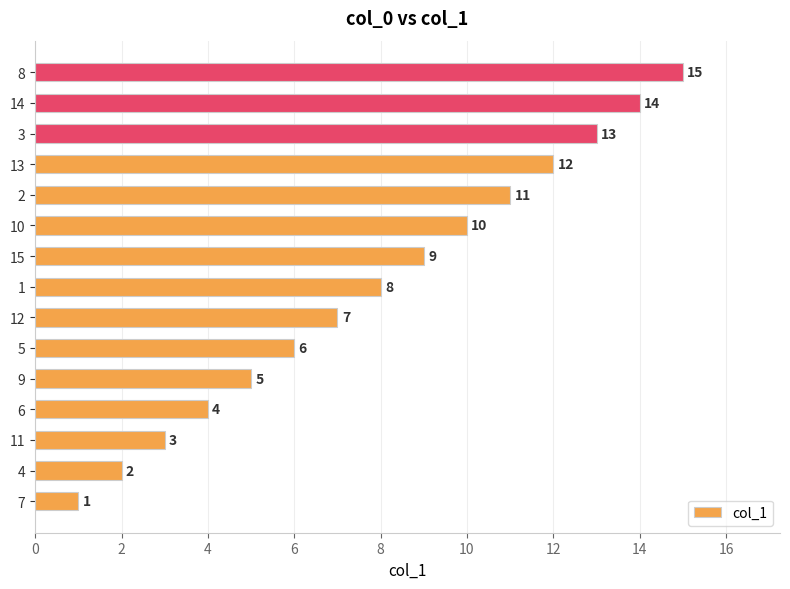

Rank the categories by value from lowest to highest.

7, 4, 11, 6, 9, 5, 12, 1, 15, 10, 2, 13, 3, 14, 8